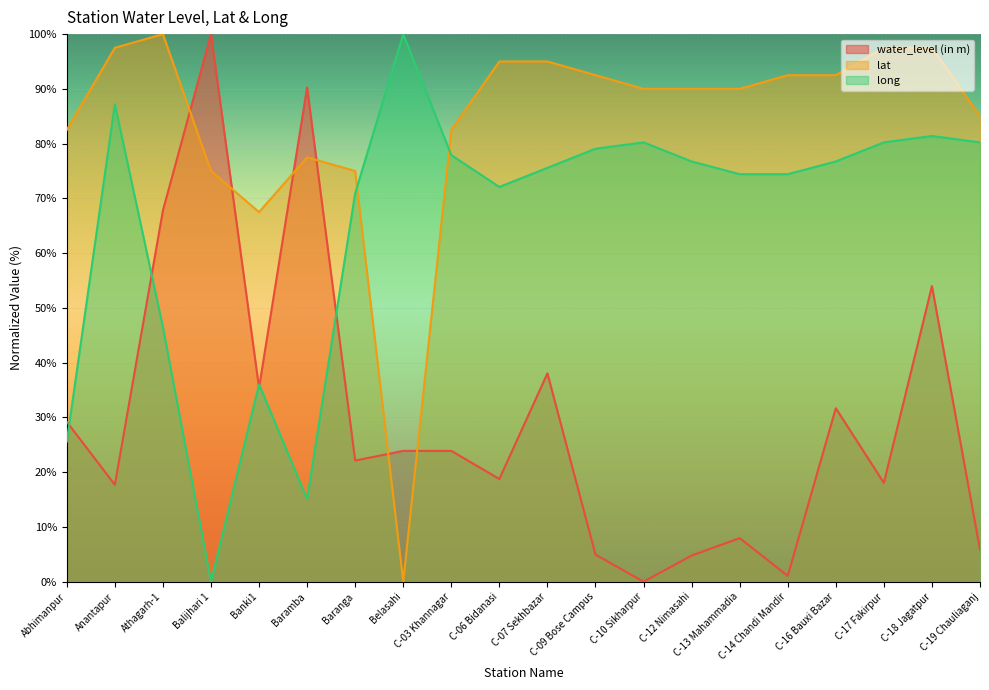

The value of long at Banki1 is 10.6. True or false?

False